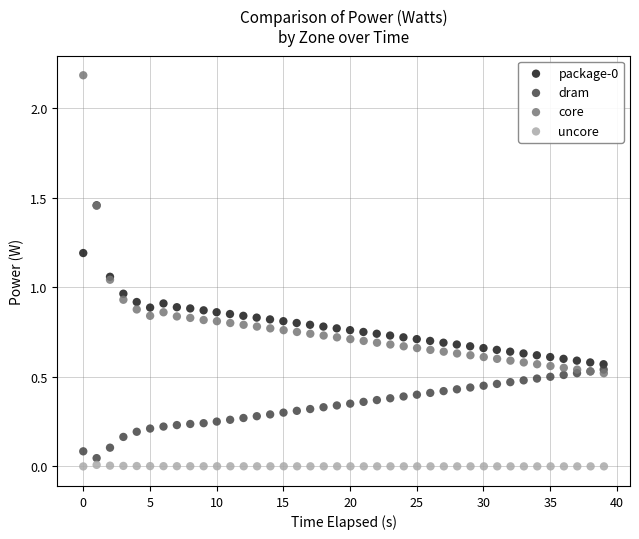

Which series has the widest spread of Y values?

core